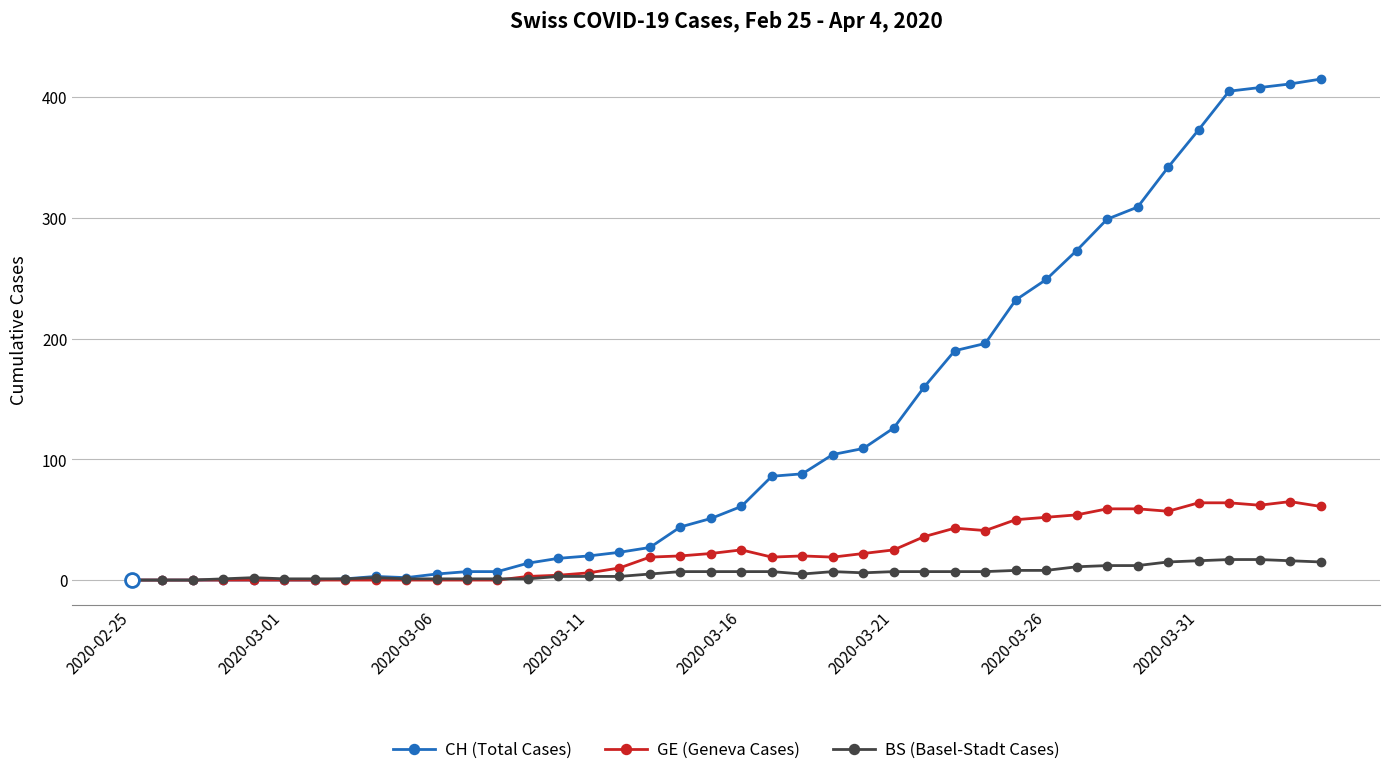

Which series has the widest spread of values?

CH (Total Cases)